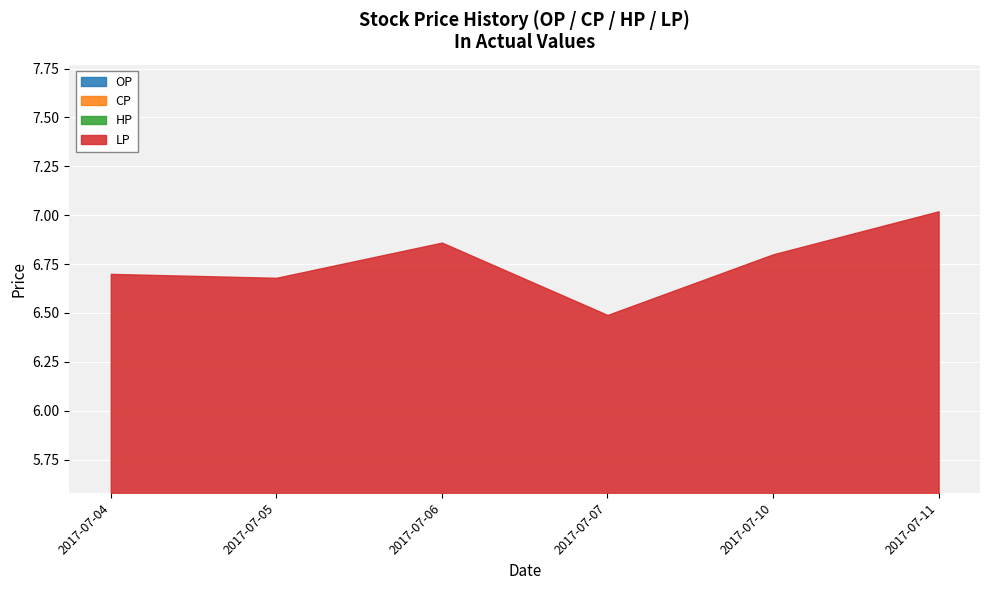

What is the sum of the CP values at 2017-07-07 and 2017-07-06?

3.3